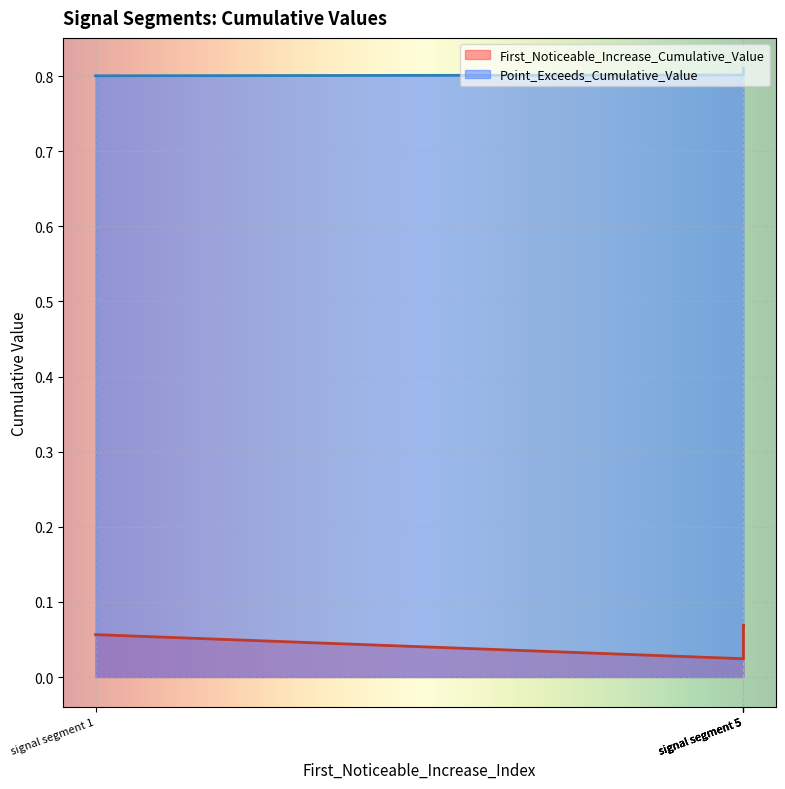

What are all the series names shown in the legend?

First_Noticeable_Increase_Cumulative_Value, Point_Exceeds_Cumulative_Value